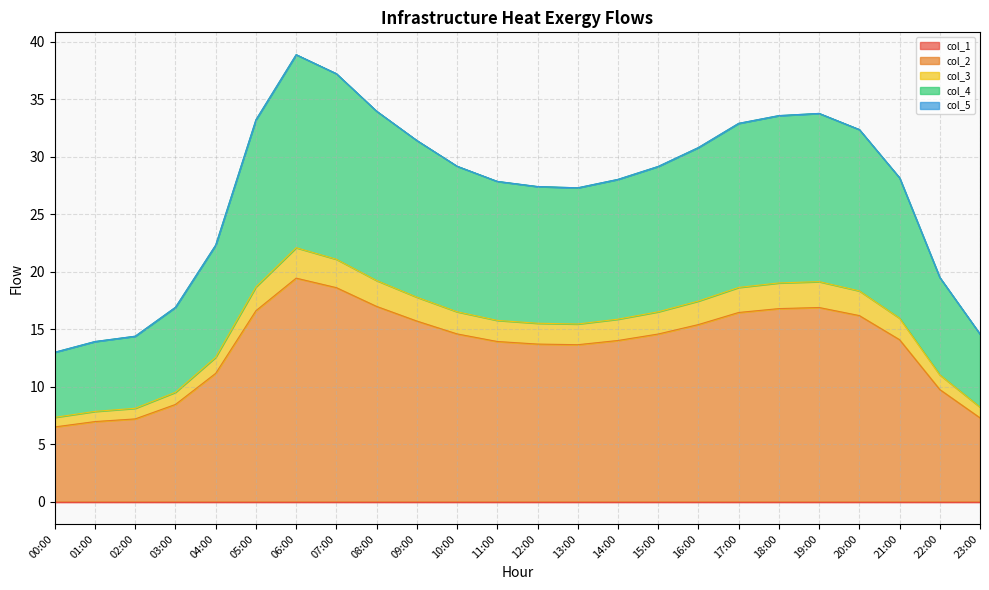

True or false: col_4 and col_2 intersect in this chart.

False